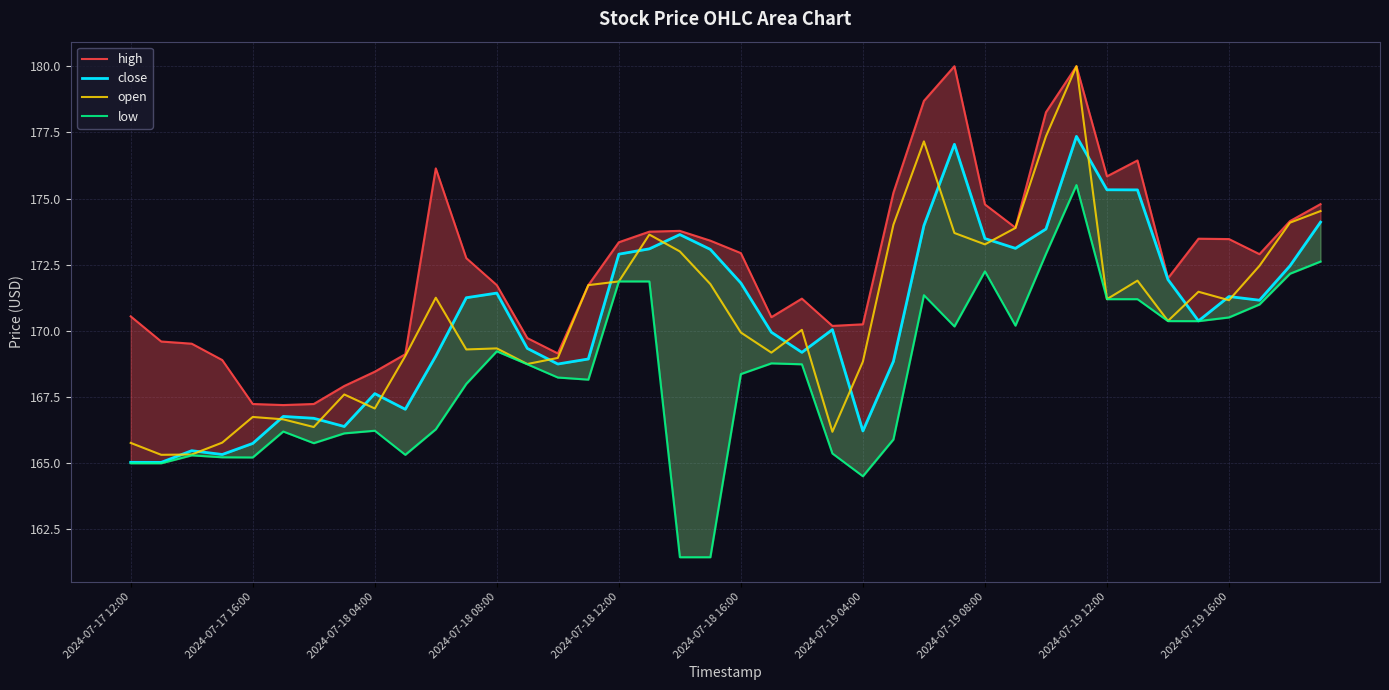

Which series has the widest spread of values?

open